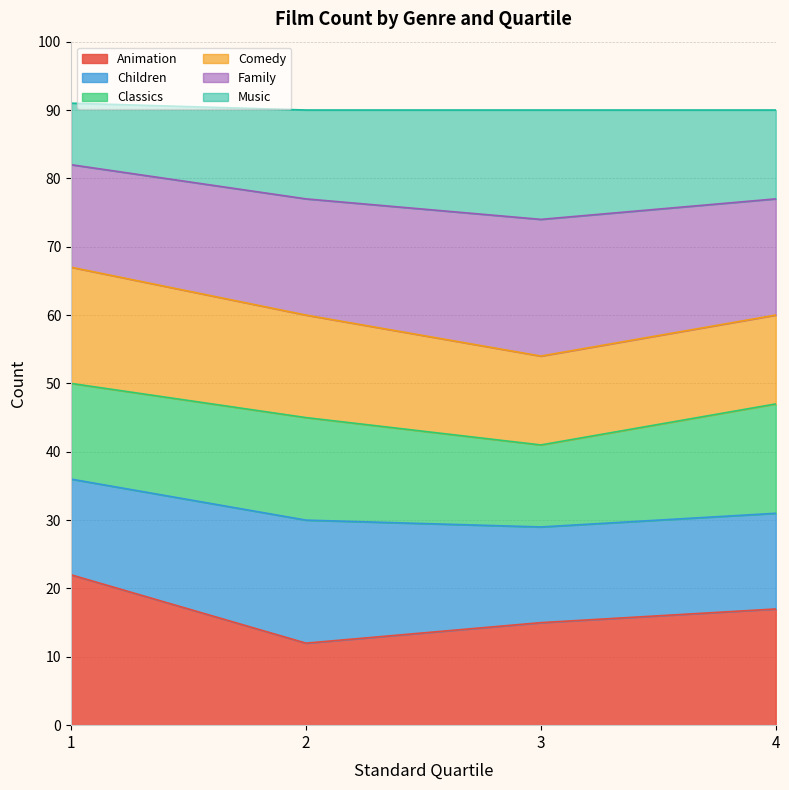

Where is the first local minimum for Music?

3